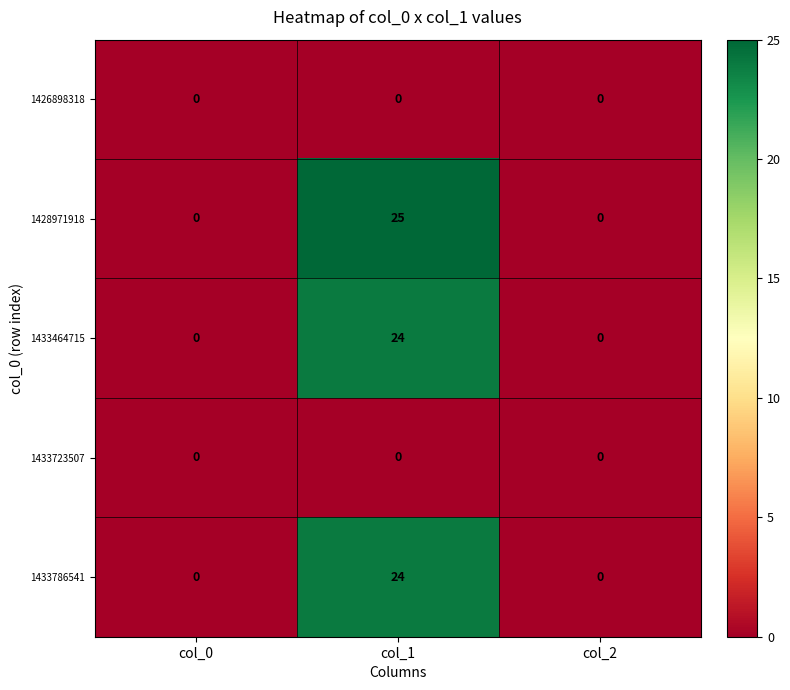

Is it true that 1428971918 equals 25 at col_1?

True